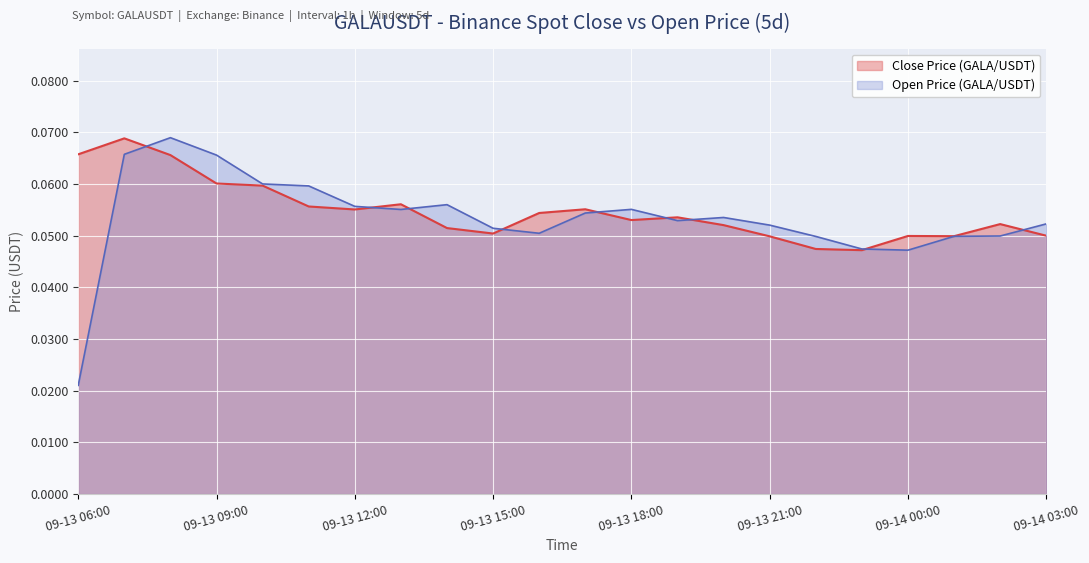

Reading left to right, extract all data points from this chart.

Close Price (GALA/USDT): 0.1	0.1	0.1	0.1	0.1	0.1	0.1	0.1	0.1	0.1	0.1	0.1	0.1	0.1	0.1	0.0	0.0	0.0	0.0	0.0	0.1	0.1
Open Price (GALA/USDT): 0.0	0.1	0.1	0.1	0.1	0.1	0.1	0.1	0.1	0.1	0.1	0.1	0.1	0.1	0.1	0.1	0.0	0.0	0.0	0.0	0.0	0.1